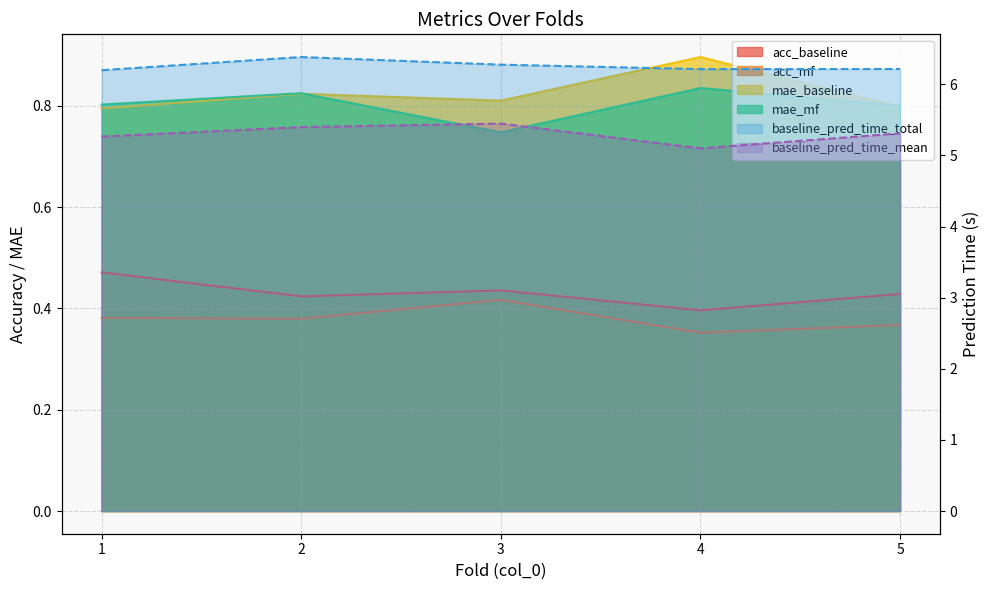

What is the value of the baseline_pred_time_mean point at the 1st from the left?

5.3